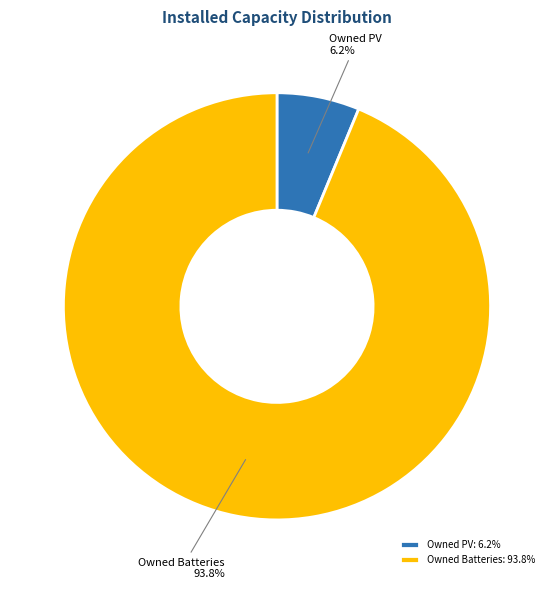

Which category accounts for the majority?

Owned Batteries